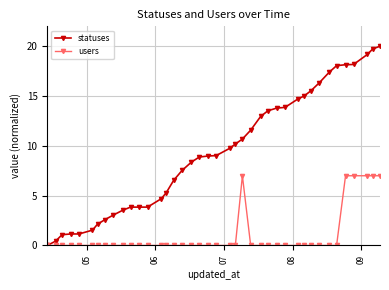

List the series in order of their overall mean, highest first.

statuses, users